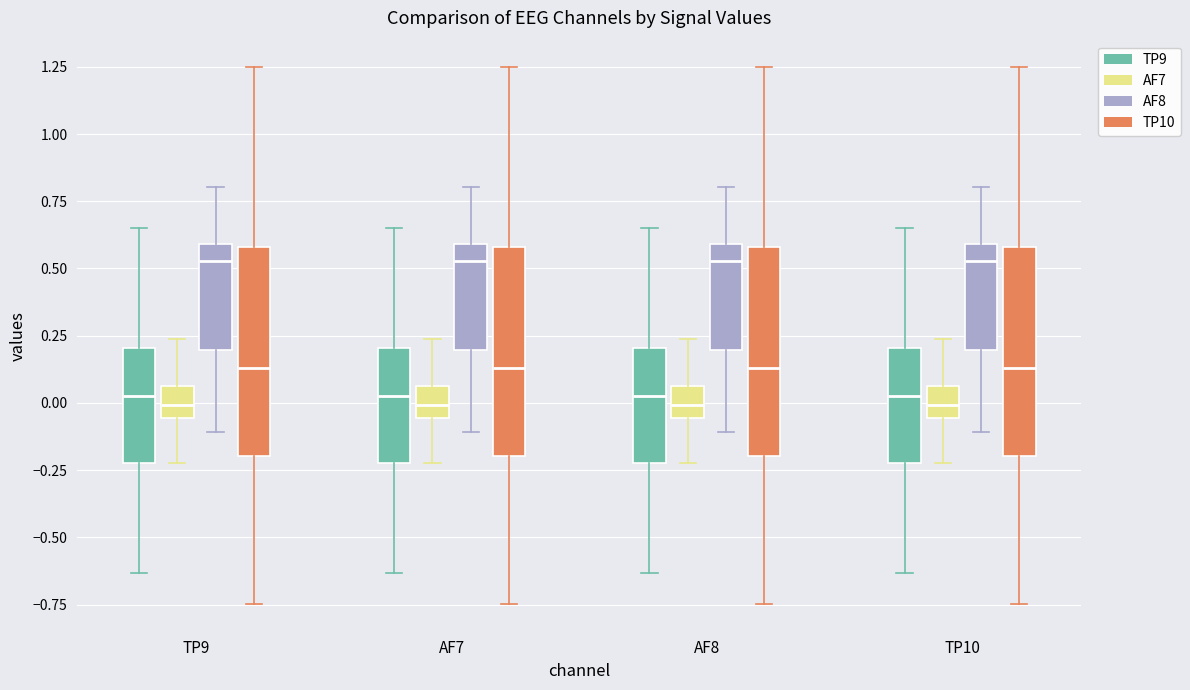

Reading left to right, read every box against the y-axis: the position of its median line, the range the box covers, and the ends of its whiskers. The values are not printed on the chart, so give them approximately, as read against the axis.

TP9 (TP9): median 0.05, box -0.20 to 0.20, whiskers -0.65 to 0.65
TP9 (AF7): median 0.00, box -0.05 to 0.05, whiskers -0.20 to 0.25
TP9 (AF8): median 0.55, box 0.20 to 0.60, whiskers -0.10 to 0.80
TP9 (TP10): median 0.15, box -0.20 to 0.60, whiskers -0.75 to 1.25
AF7 (TP9): median 0.05, box -0.20 to 0.20, whiskers -0.65 to 0.65
AF7 (AF7): median 0.00, box -0.05 to 0.05, whiskers -0.20 to 0.25
AF7 (AF8): median 0.55, box 0.20 to 0.60, whiskers -0.10 to 0.80
AF7 (TP10): median 0.15, box -0.20 to 0.60, whiskers -0.75 to 1.25
AF8 (TP9): median 0.05, box -0.20 to 0.20, whiskers -0.65 to 0.65
AF8 (AF7): median 0.00, box -0.05 to 0.05, whiskers -0.20 to 0.25
AF8 (AF8): median 0.55, box 0.20 to 0.60, whiskers -0.10 to 0.80
AF8 (TP10): median 0.15, box -0.20 to 0.60, whiskers -0.75 to 1.25
TP10 (TP9): median 0.05, box -0.20 to 0.20, whiskers -0.65 to 0.65
TP10 (AF7): median 0.00, box -0.05 to 0.05, whiskers -0.20 to 0.25
TP10 (AF8): median 0.55, box 0.20 to 0.60, whiskers -0.10 to 0.80
TP10 (TP10): median 0.15, box -0.20 to 0.60, whiskers -0.75 to 1.25